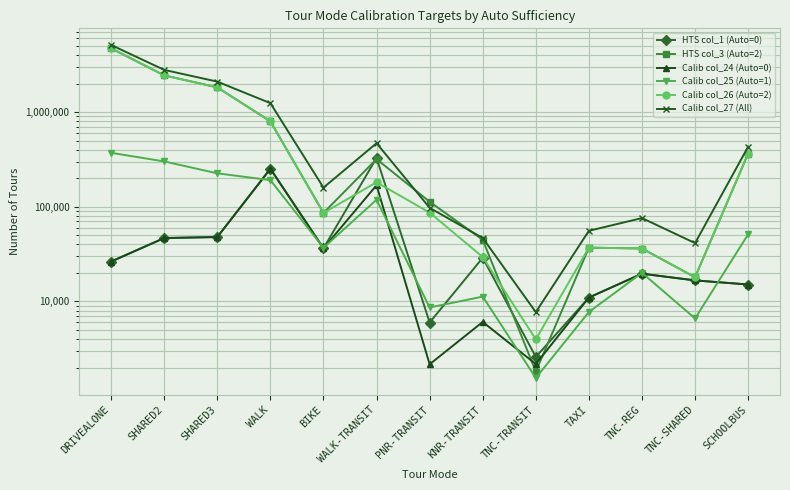

What is the spread (max minus min) of values at DRIVEALONE?

5078543